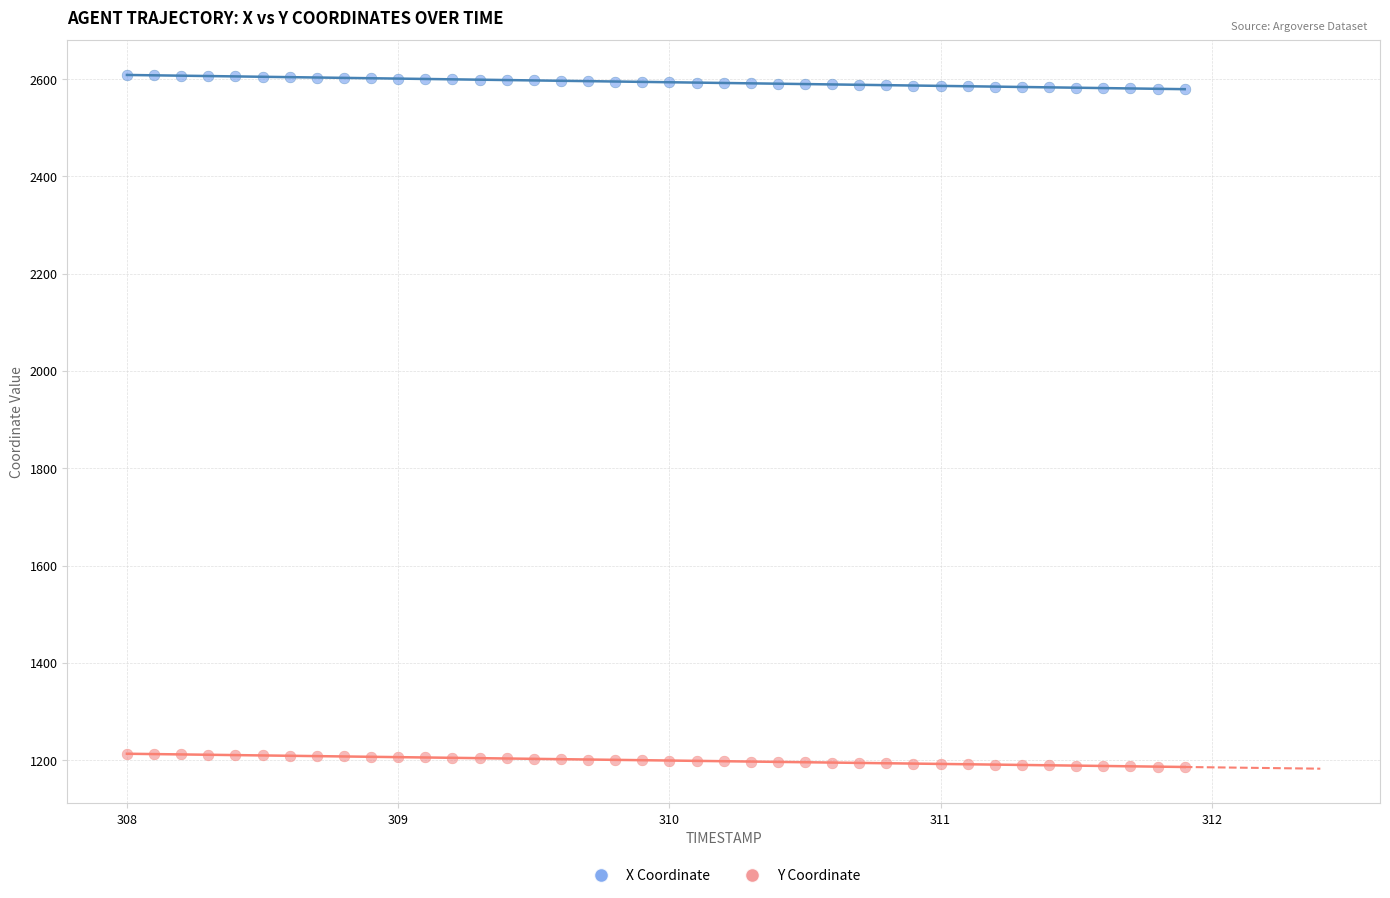

Across all data points, what is the range of Y values (max minus min)?

1422.4